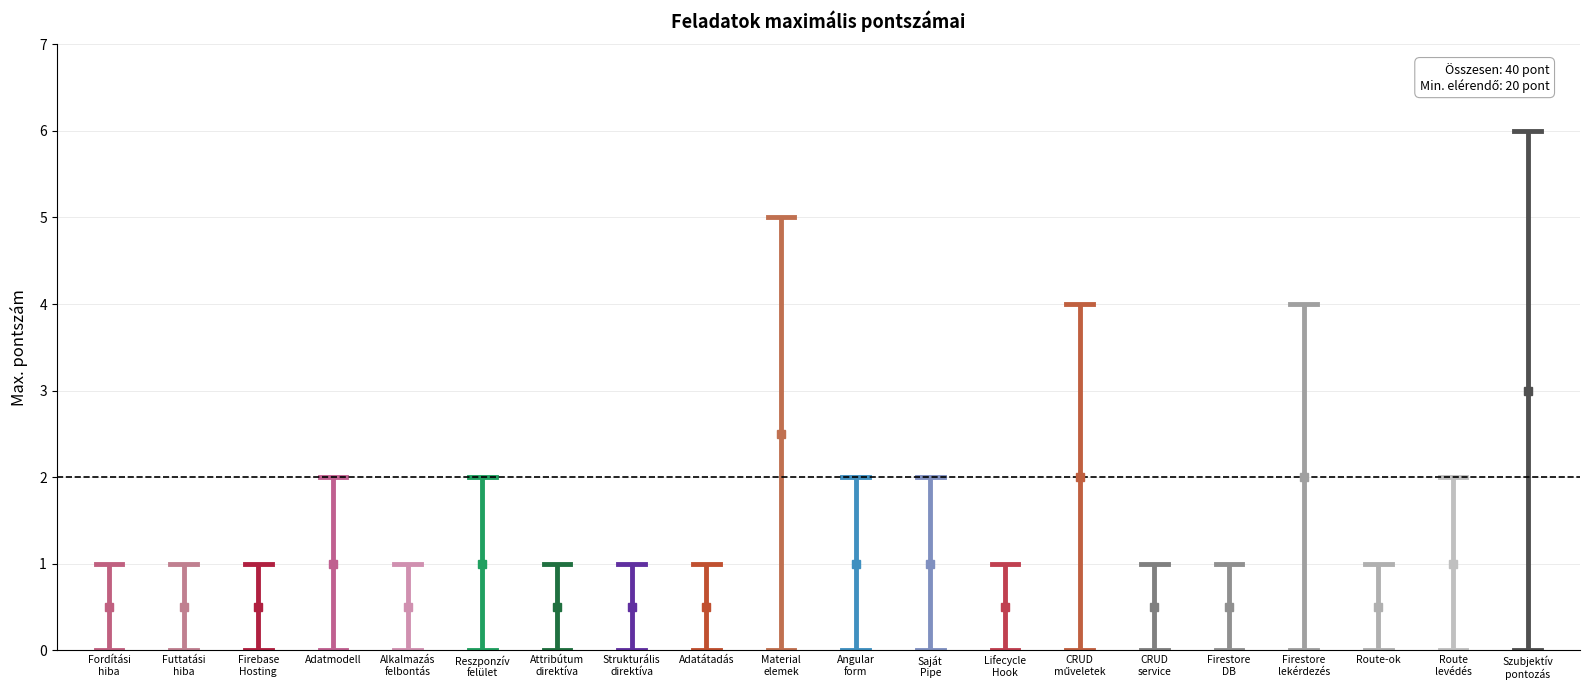

Reading right to left, extract all data points from this chart.

6	2	1	4	1	1	4	1	2	2	5	1	1	1	2	1	2	1	1	1